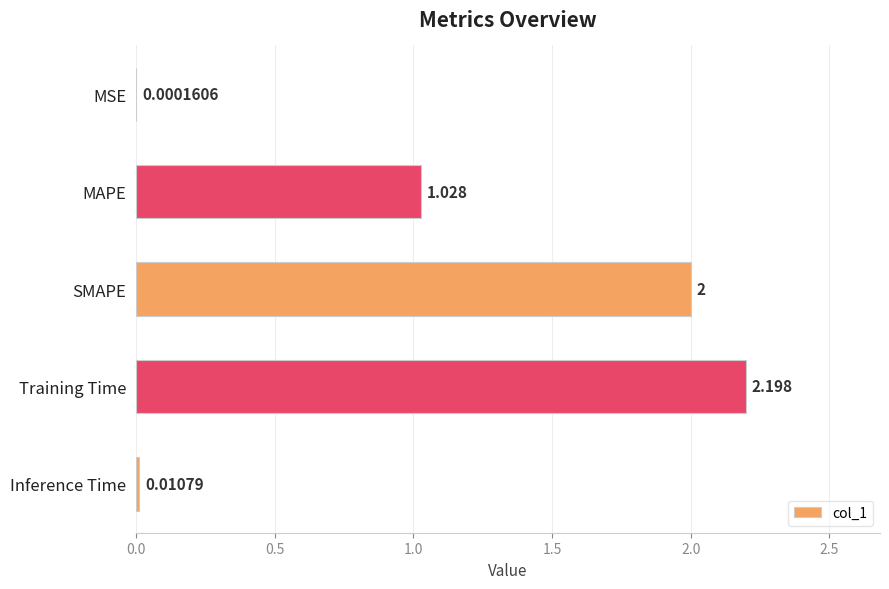

Between Inference Time and Training Time, which is larger?

Training Time